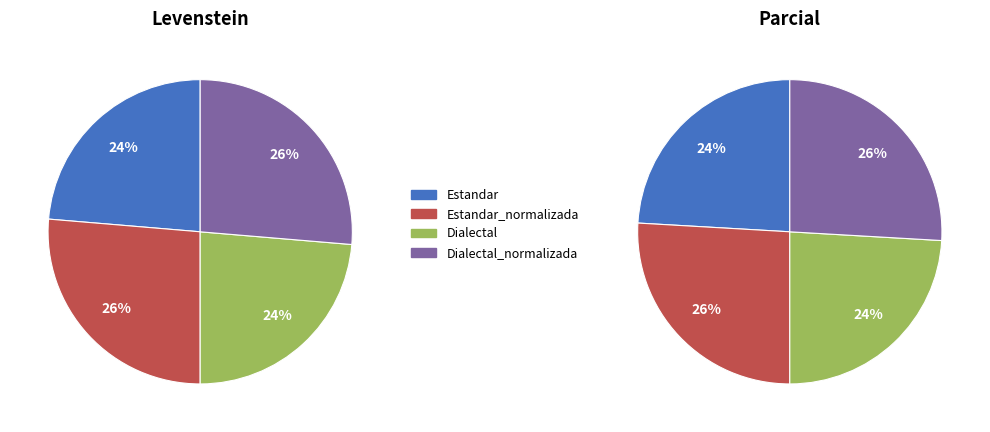

To the nearest percent, what percentage of the pie is Estandar_normalizada?

26%